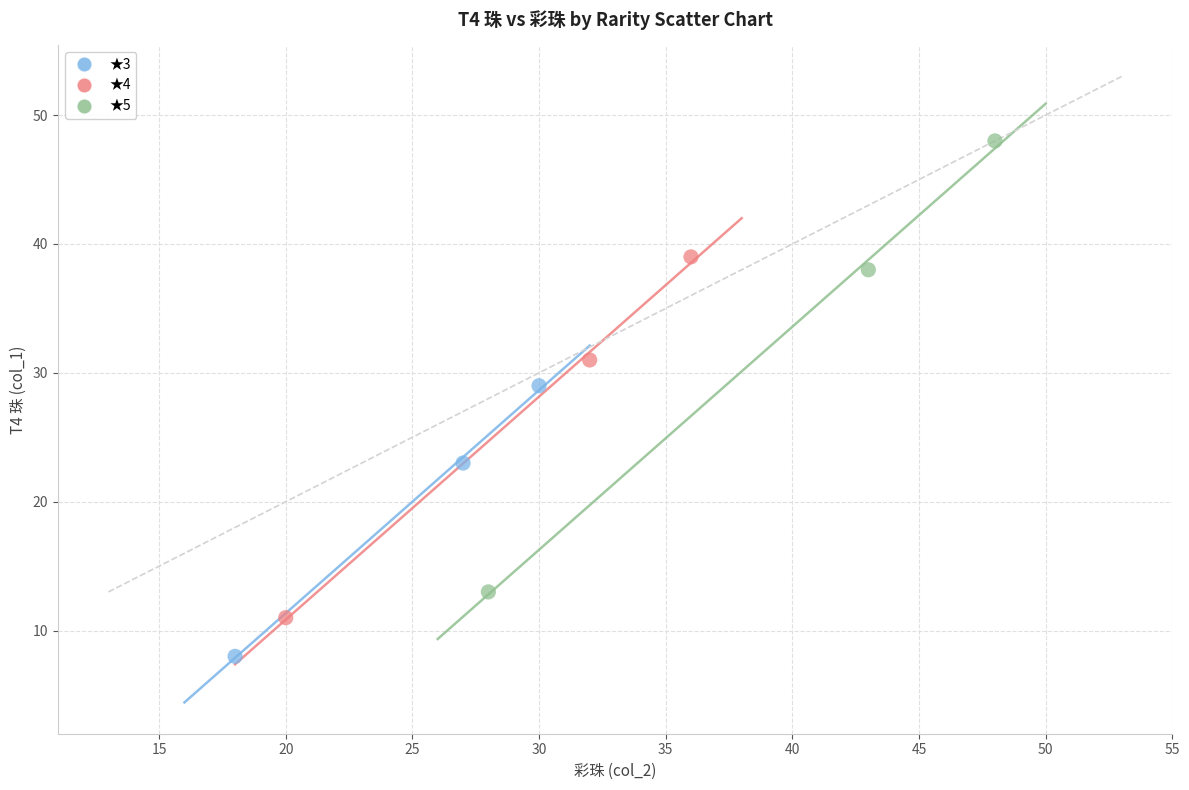

Which series reaches the maximum Y coordinate?

★5